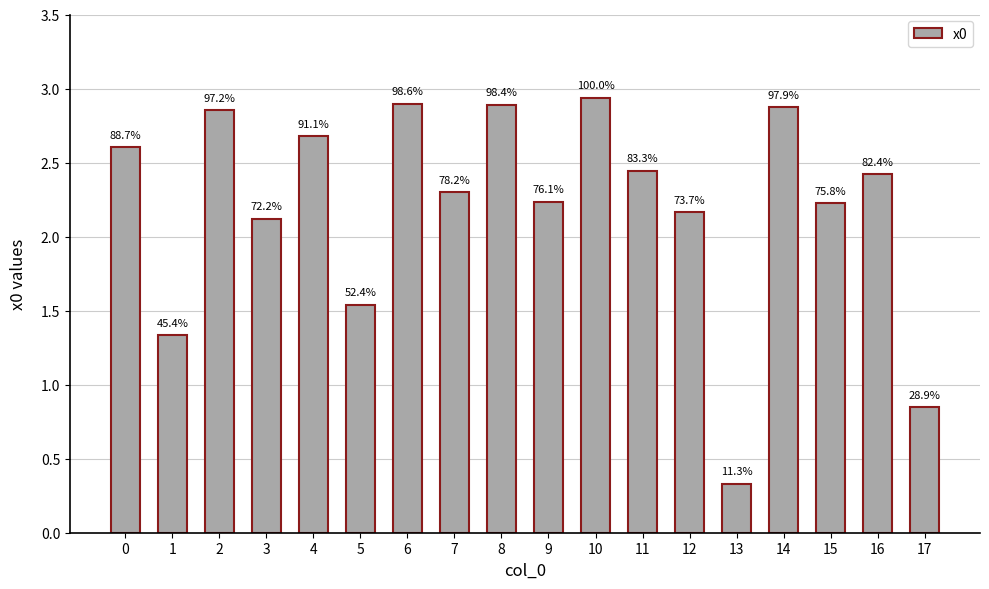

How many bars are there in total?

18